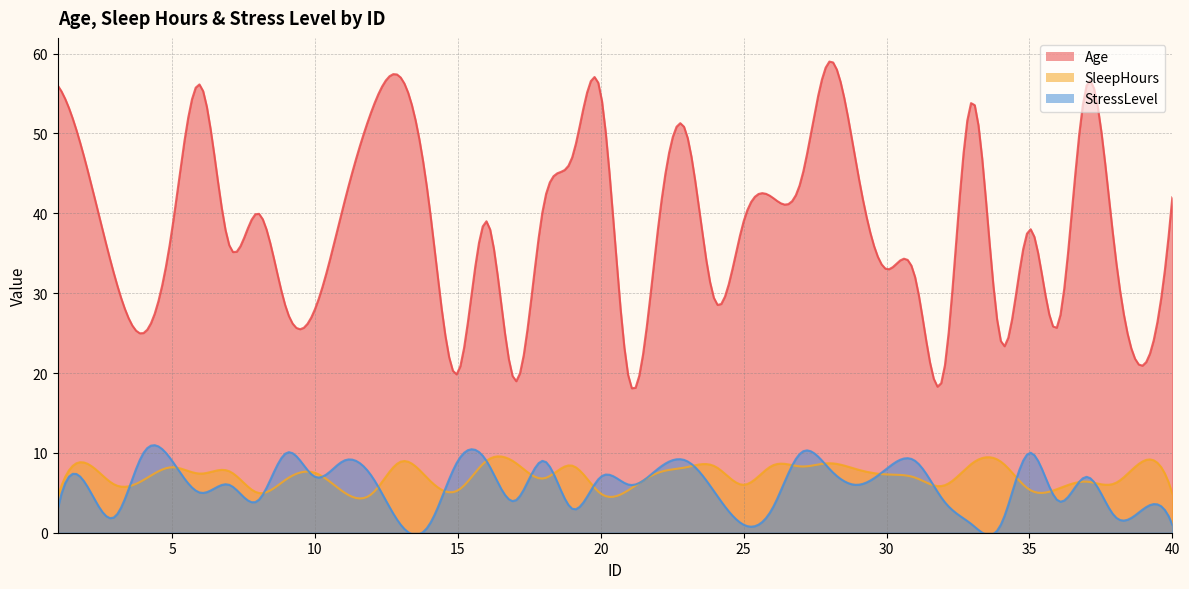

Reading right to left, list all the values displayed in this chart.

Age: 40=42.0	39=21.0	38=35.0	37=56.0	36=26.0	35=38.0	34=24.0	33=54.0	32=20.0	31=32.0	30=33.0	29=45.0	28=59.0	27=44.0	26=42.0	25=39.0	24=29.0	23=50.0	22=38.0	21=19.0	20=55.0	19=47.0	18=41.0	17=19.0	16=39.0	15=20.0	14=41.0	13=57.0	12=53.0	11=41.0	10=28.0	9=28.0	8=40.0	7=36.0	6=56.0	5=38.0	4=25.0	3=32.0	2=46.0	1=56.0
SleepHours: 40=4.9	39=9.0	38=6.2	37=6.4	36=5.5	35=5.4	34=8.9	33=8.7	32=5.9	31=6.9	30=7.3	29=7.9	28=8.7	27=8.3	26=8.4	25=6.0	24=8.3	23=8.2	22=7.5	21=5.4	20=4.9	19=8.4	18=6.8	17=8.8	16=9.0	15=5.3	14=6.6	13=8.9	12=4.9	11=5.1	10=7.5	9=6.7	8=5.0	7=7.7	6=7.4	5=8.2	4=6.6	3=6.0	2=8.7	1=4.5
StressLevel: 40=1.0	39=3.0	38=2.0	37=7.0	36=4.0	35=10.0	34=1.0	33=1.0	32=4.0	31=9.0	30=8.0	29=6.0	28=8.0	27=10.0	26=3.0	25=1.0	24=5.0	23=9.0	22=8.0	21=6.0	20=7.0	19=3.0	18=9.0	17=4.0	16=9.0	15=9.0	14=1.0	13=1.0	12=7.0	11=9.0	10=7.0	9=10.0	8=4.0	7=6.0	6=5.0	5=9.0	4=10.0	3=2.0	2=6.0	1=3.0